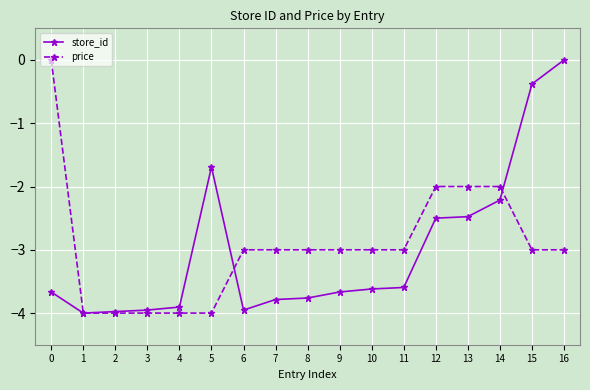

What is the difference between the store_id values at 10 and 8?

0.1